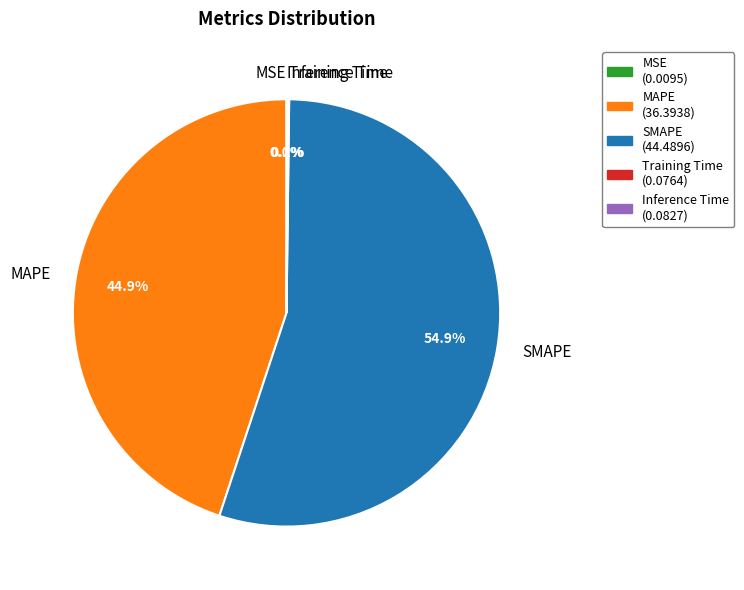

What is the largest slice in the pie chart?

SMAPE